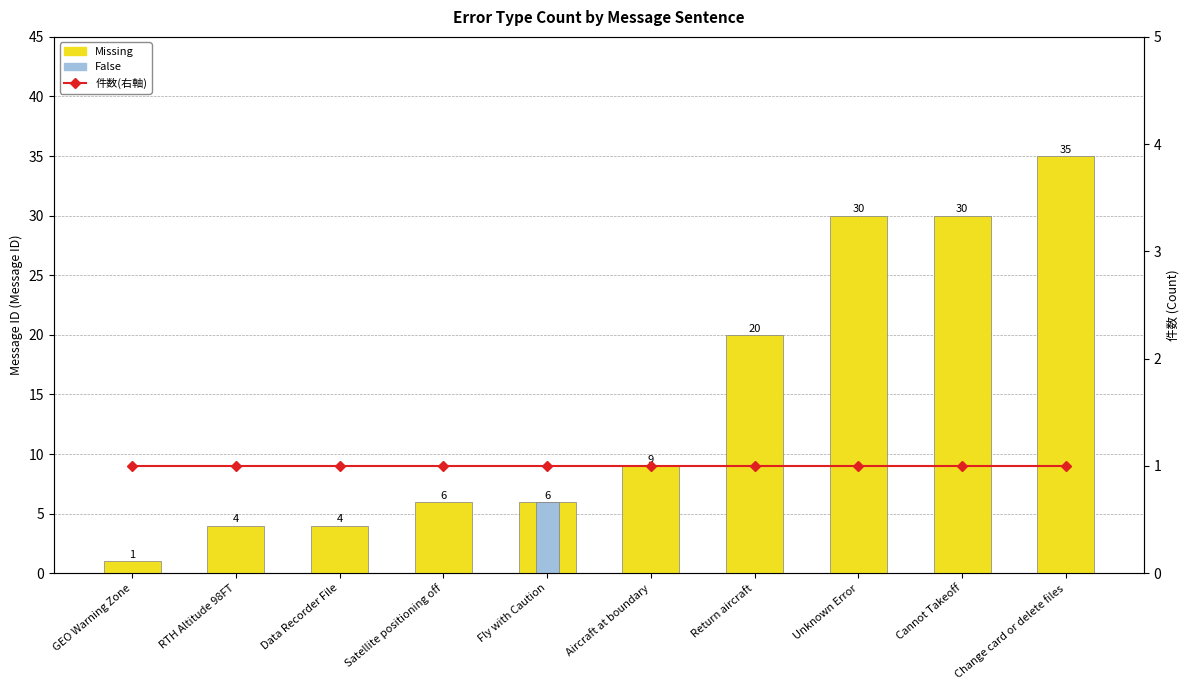

Does the chart contain stacked bars?

No